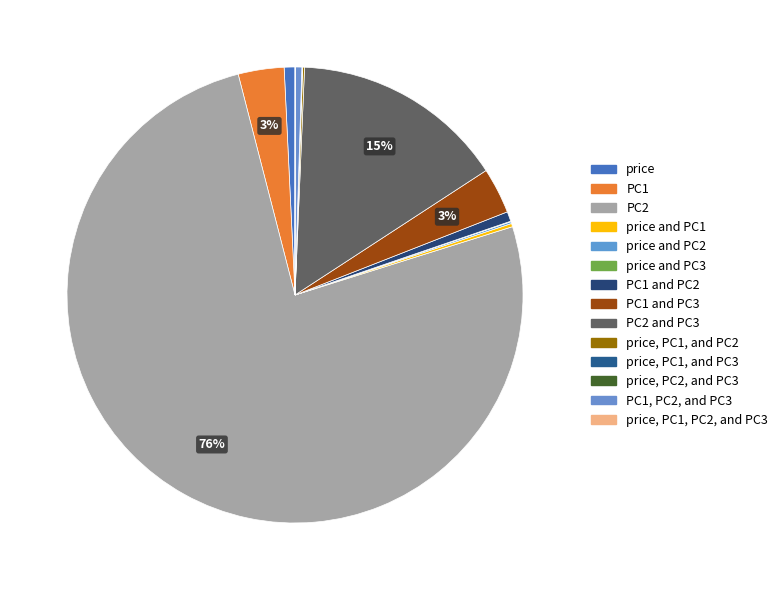

Which category has the biggest portion of the pie?

PC2